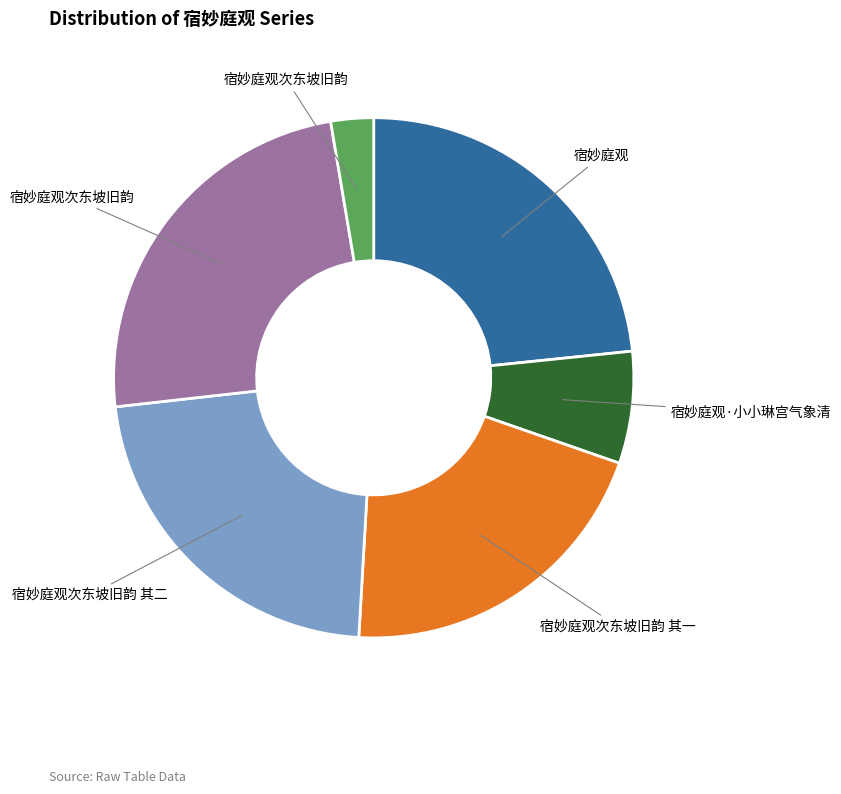

Is there any slice that represents more than half of the pie?

No